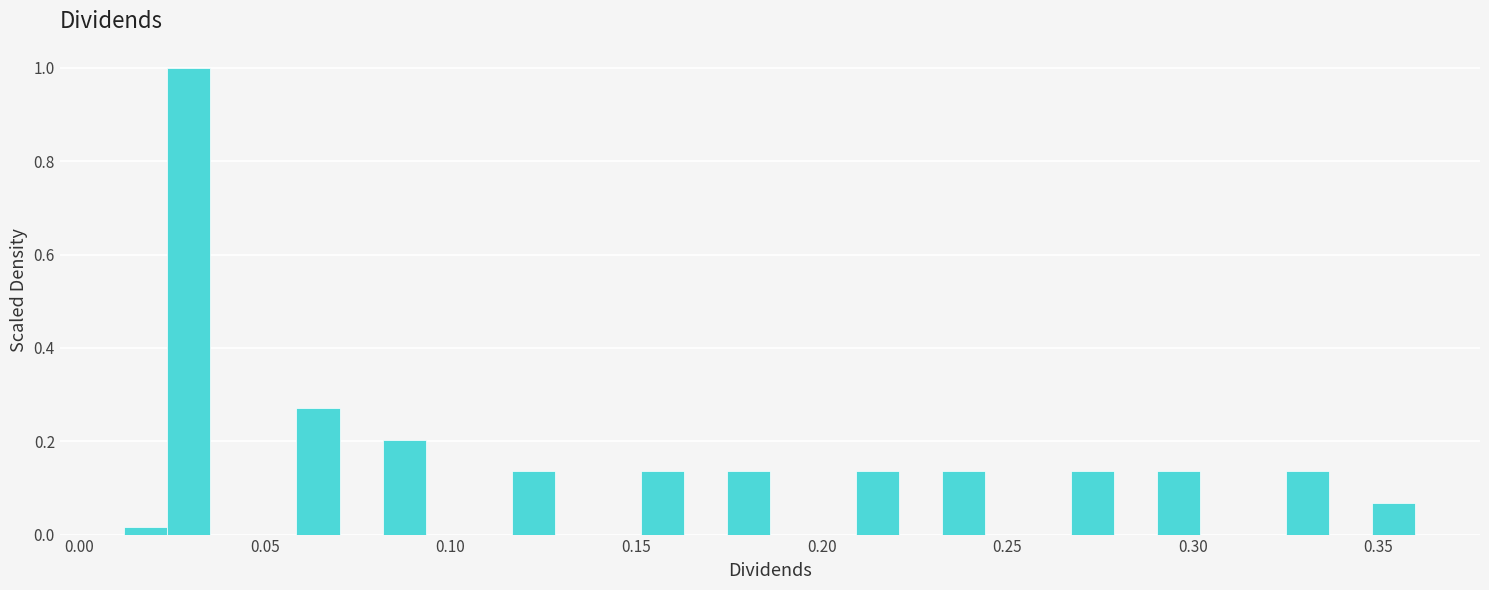

Around what value on the x-axis is the tallest bar? Give the approximate position of its centre, as read against the axis.

0.030